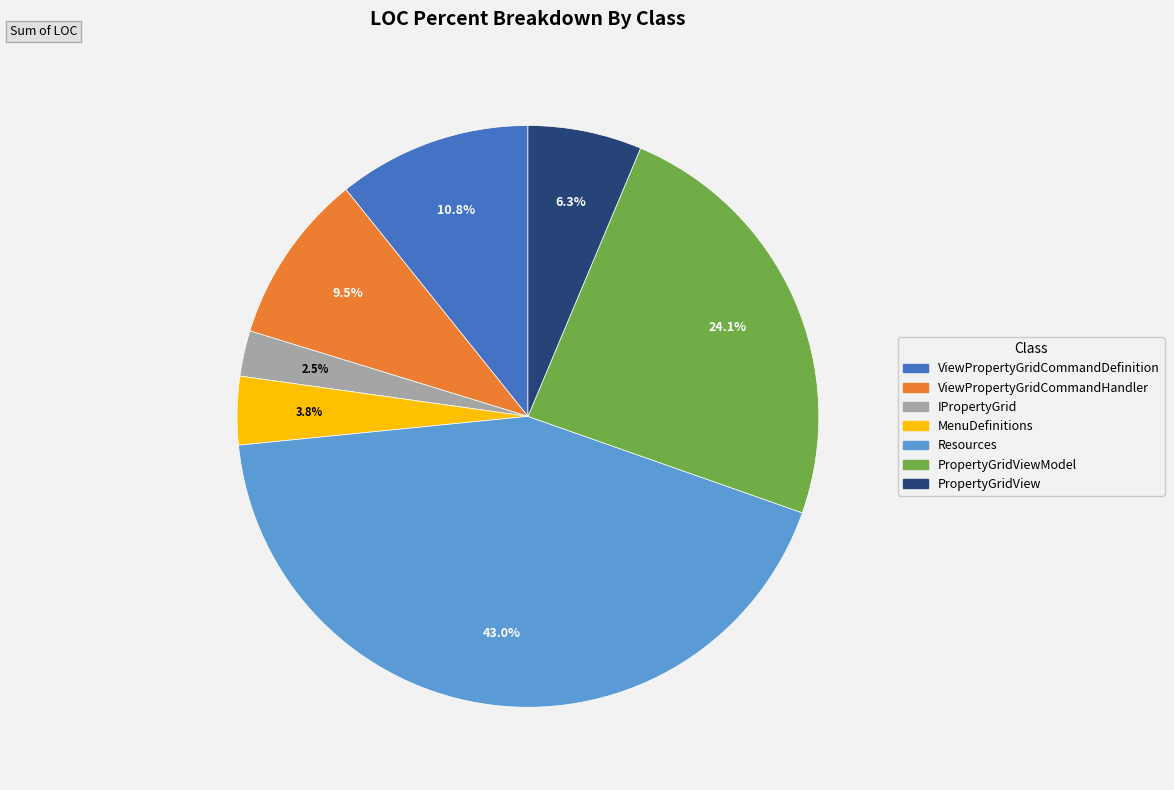

Is there a majority slice in this chart?

No